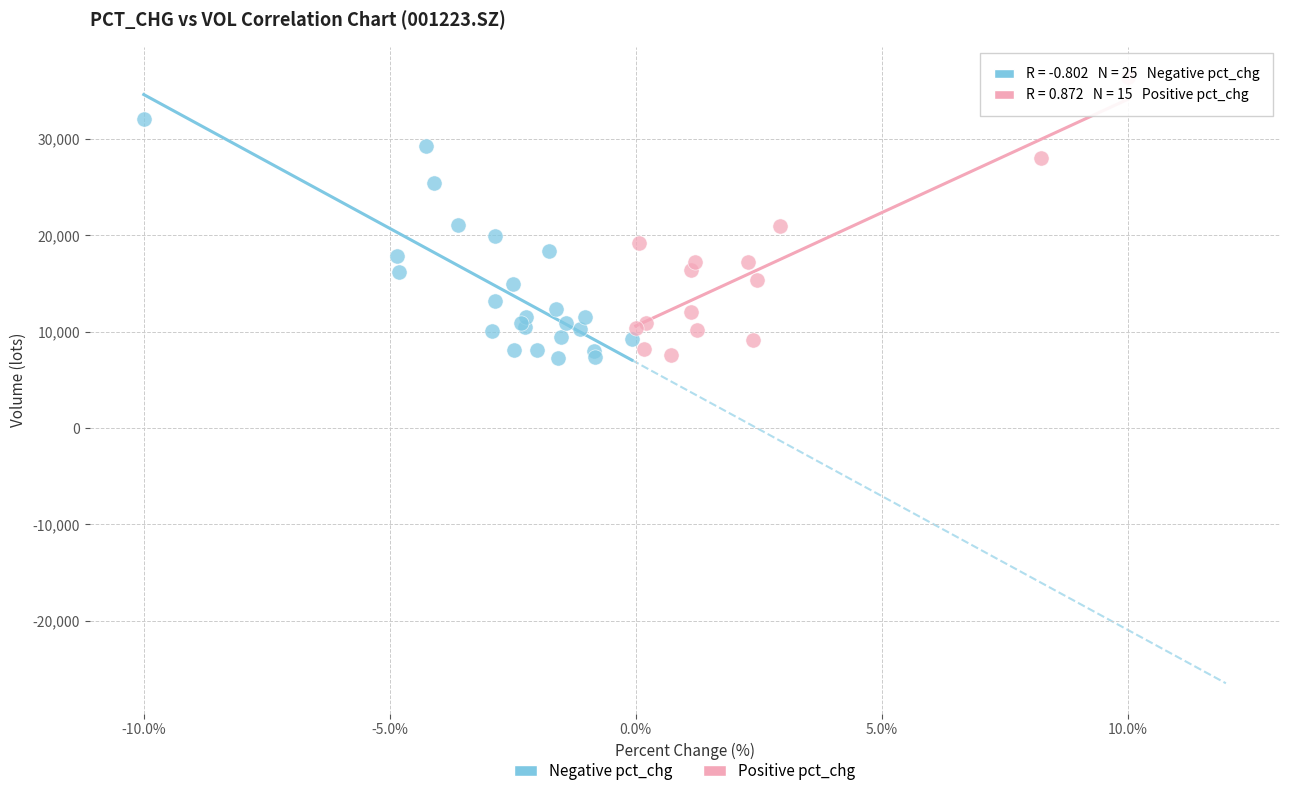

Which series has the largest Y range (max minus min)?

Positive pct_chg